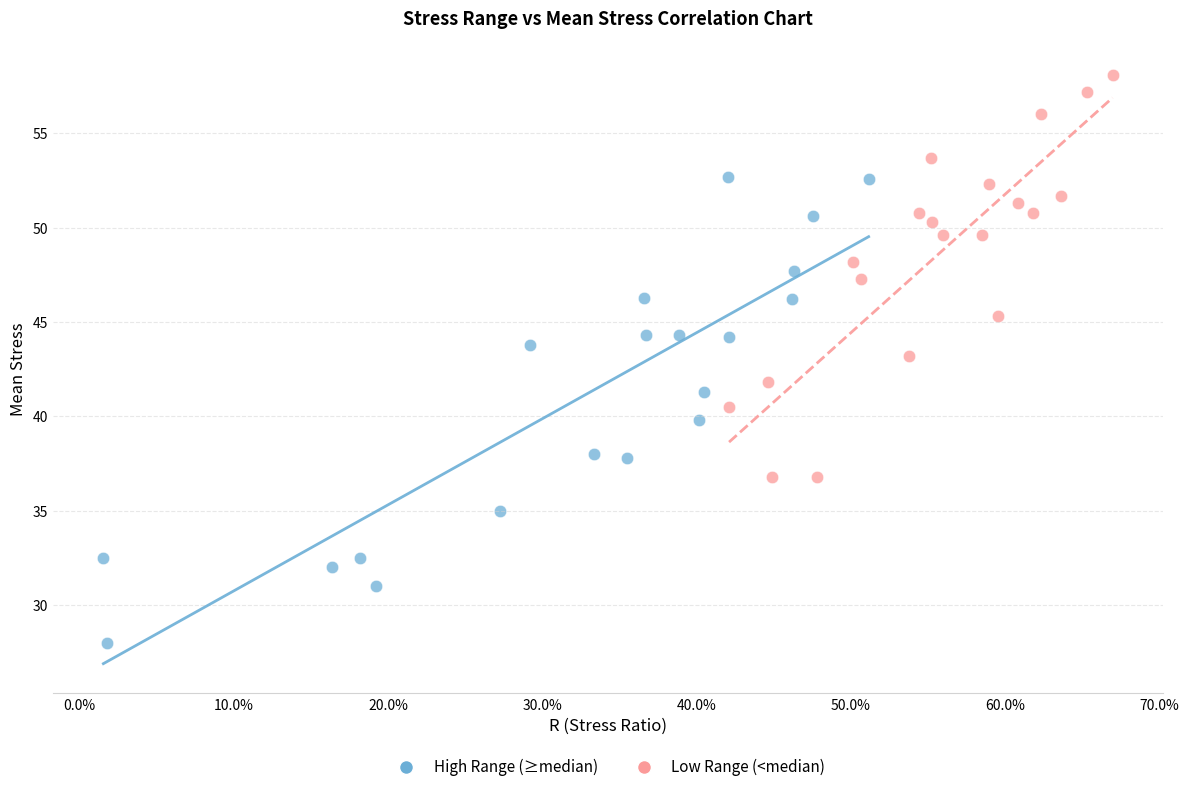

Which series reaches the maximum Y coordinate?

Low Range (<median)